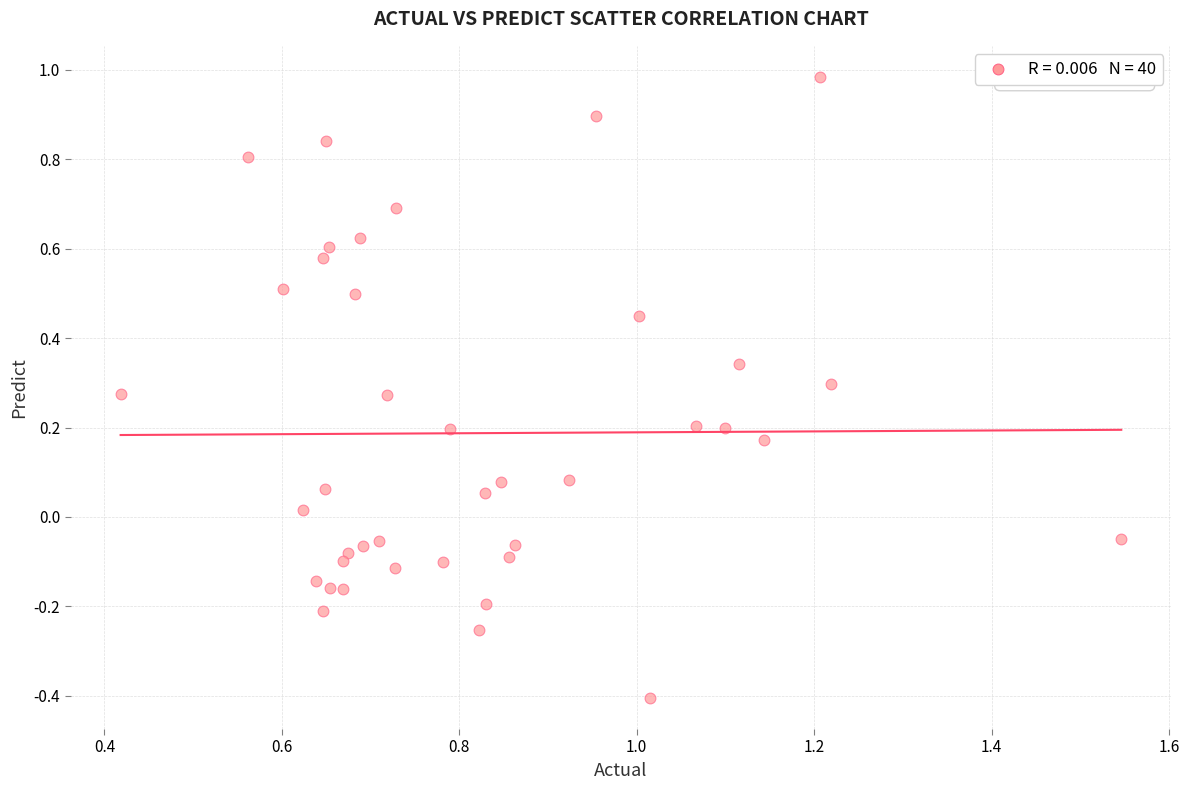

What is the range of Y values (max minus min)?

1.4